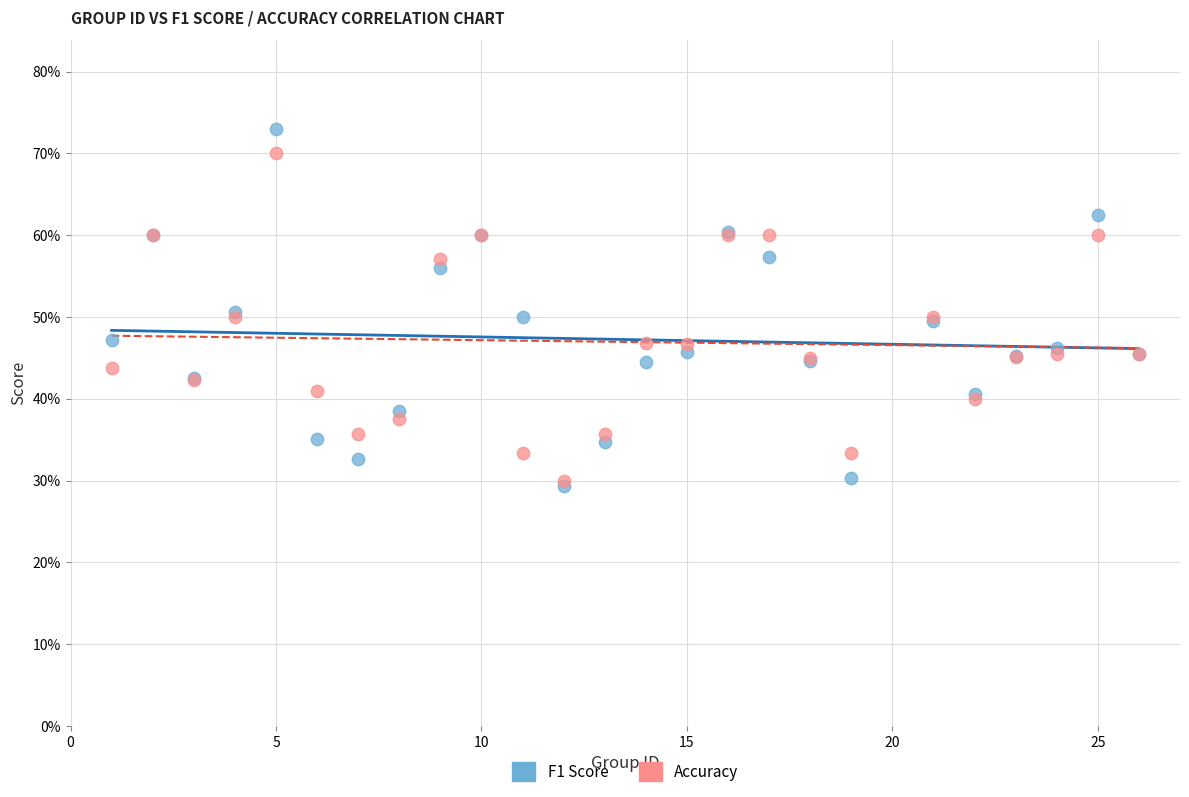

Which series contains the lowest Y value?

F1 Score